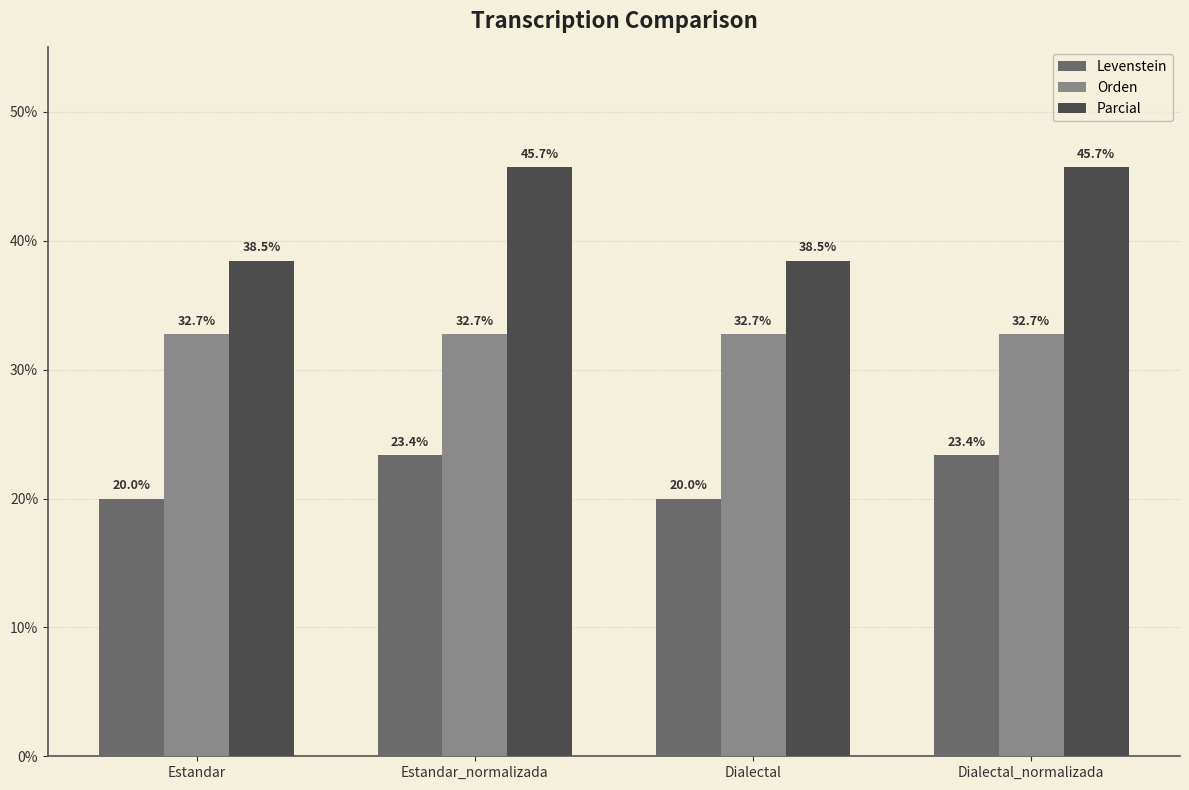

Reading left to right, extract all data points from this chart.

Levenstein: Estandar=20.0	Estandar_normalizada=23.4	Dialectal=20.0	Dialectal_normalizada=23.4
Orden: Estandar=32.7	Estandar_normalizada=32.7	Dialectal=32.7	Dialectal_normalizada=32.7
Parcial: Estandar=38.5	Estandar_normalizada=45.7	Dialectal=38.5	Dialectal_normalizada=45.7